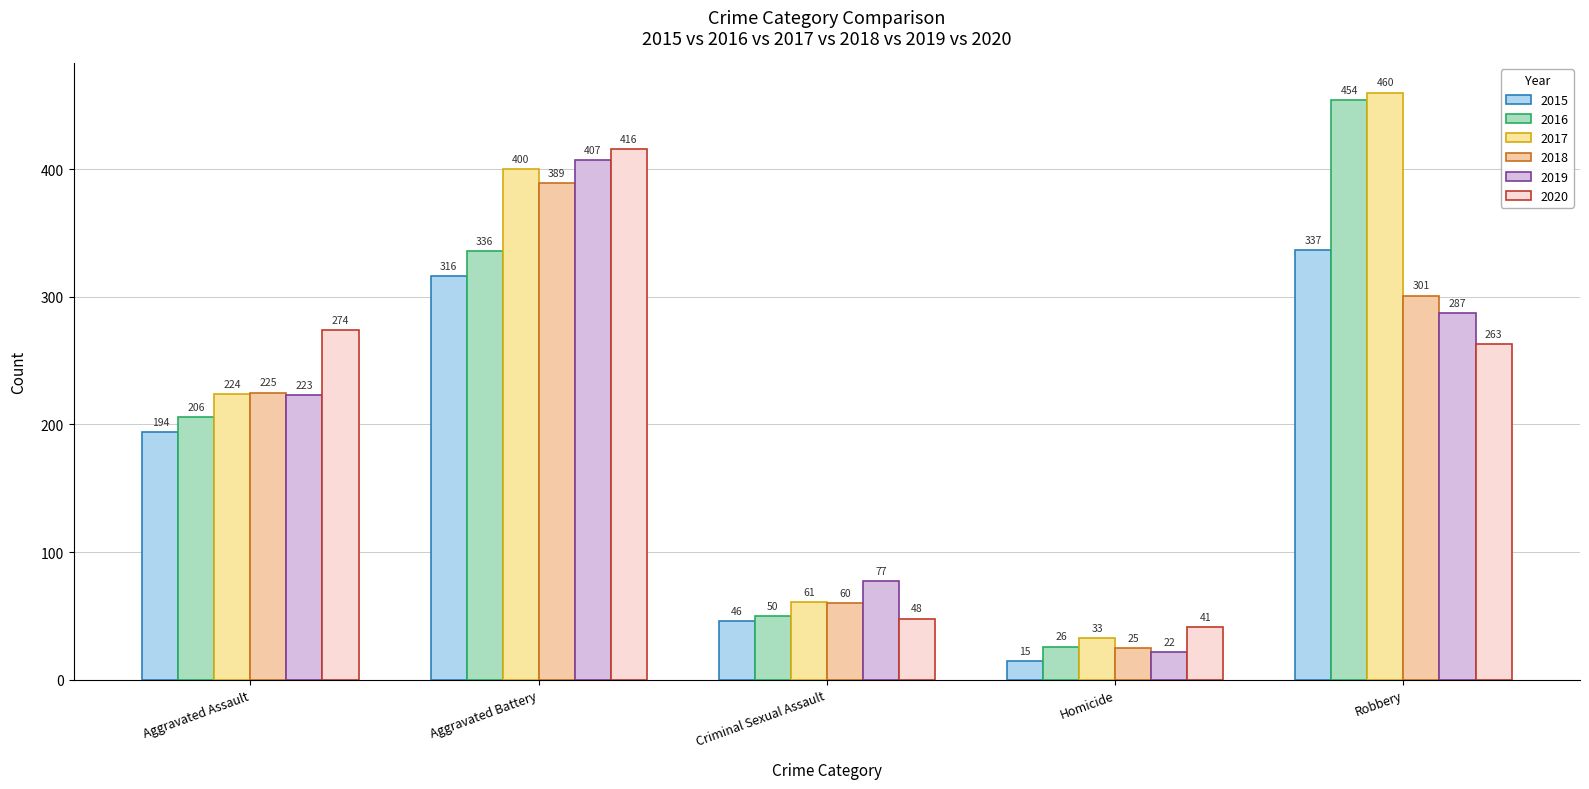

What are all the series names shown in the legend?

2015, 2016, 2017, 2018, 2019, 2020